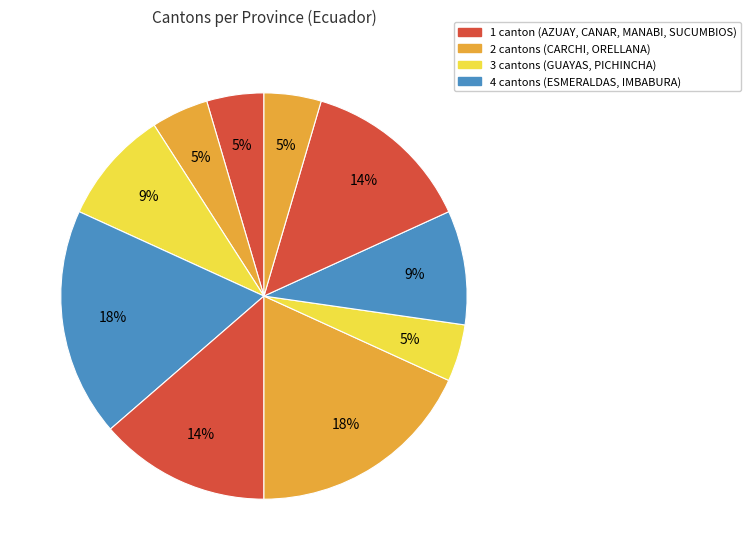

How many segments does this pie chart have?

10